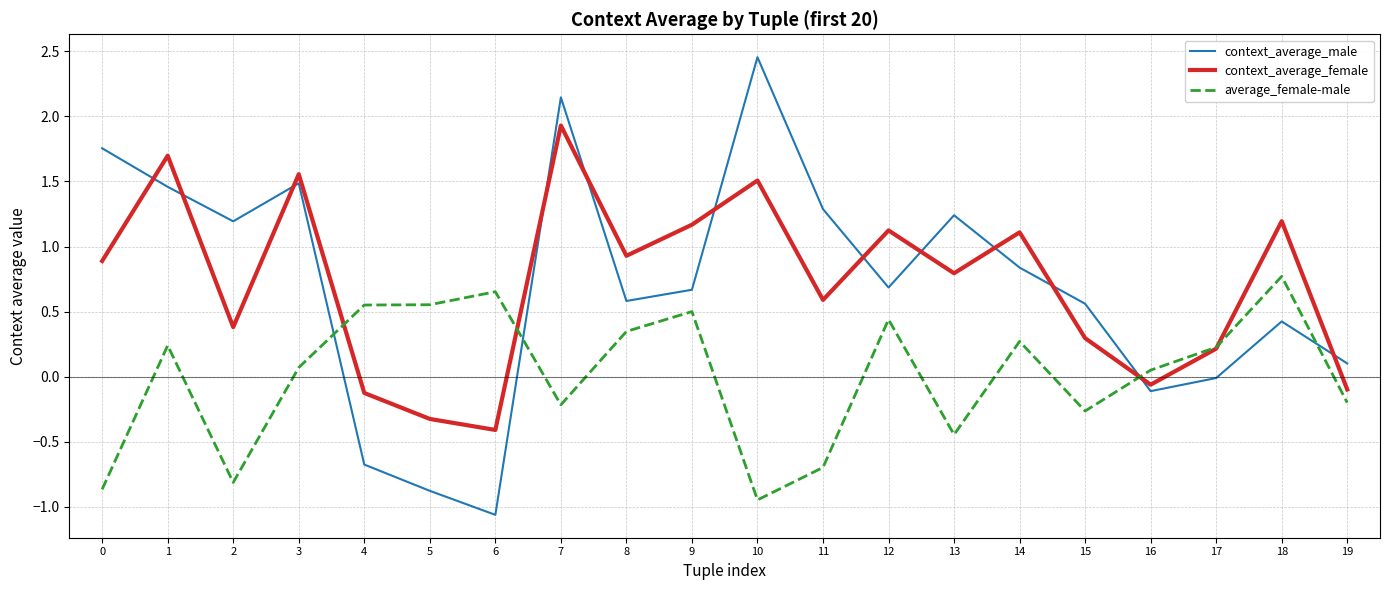

How many lines are shown in the chart?

3